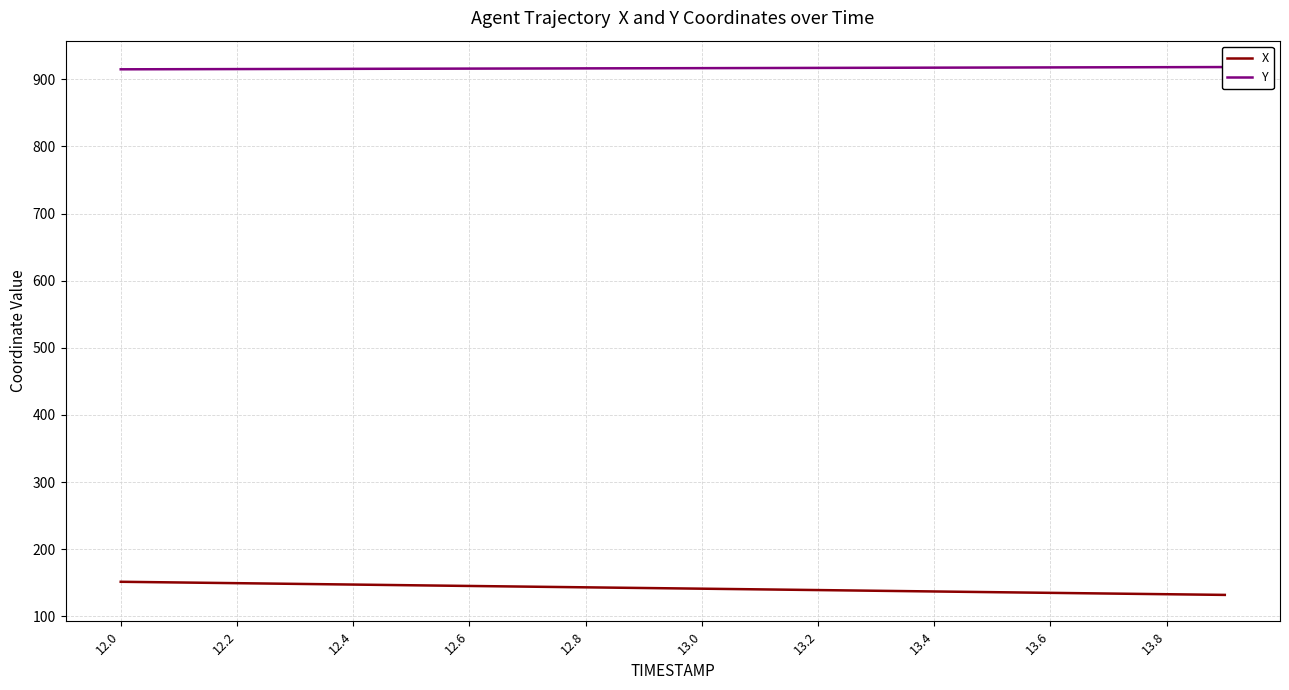

Rank the series by their maximum value, from highest to lowest.

Y, X